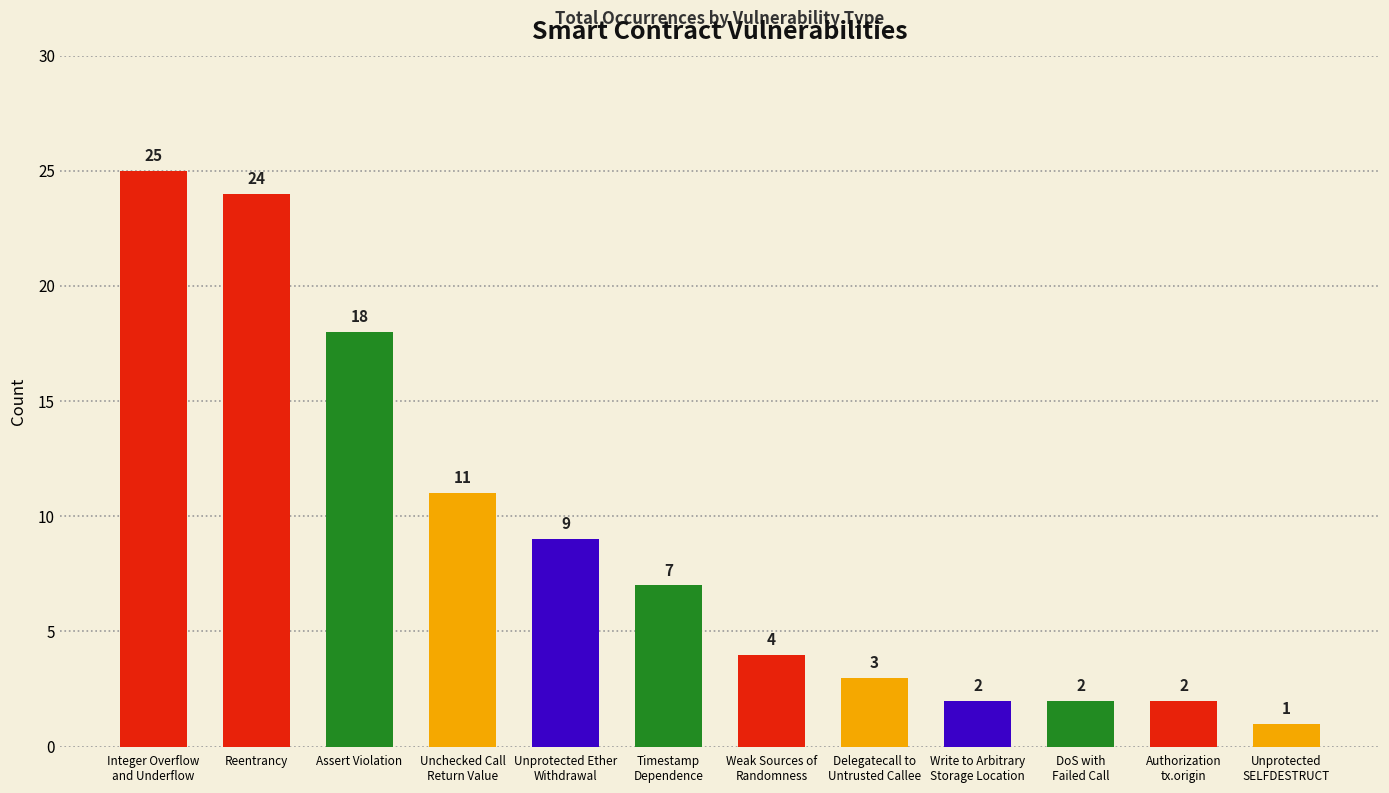

What position from the right is Unprotected
SELFDESTRUCT?

1